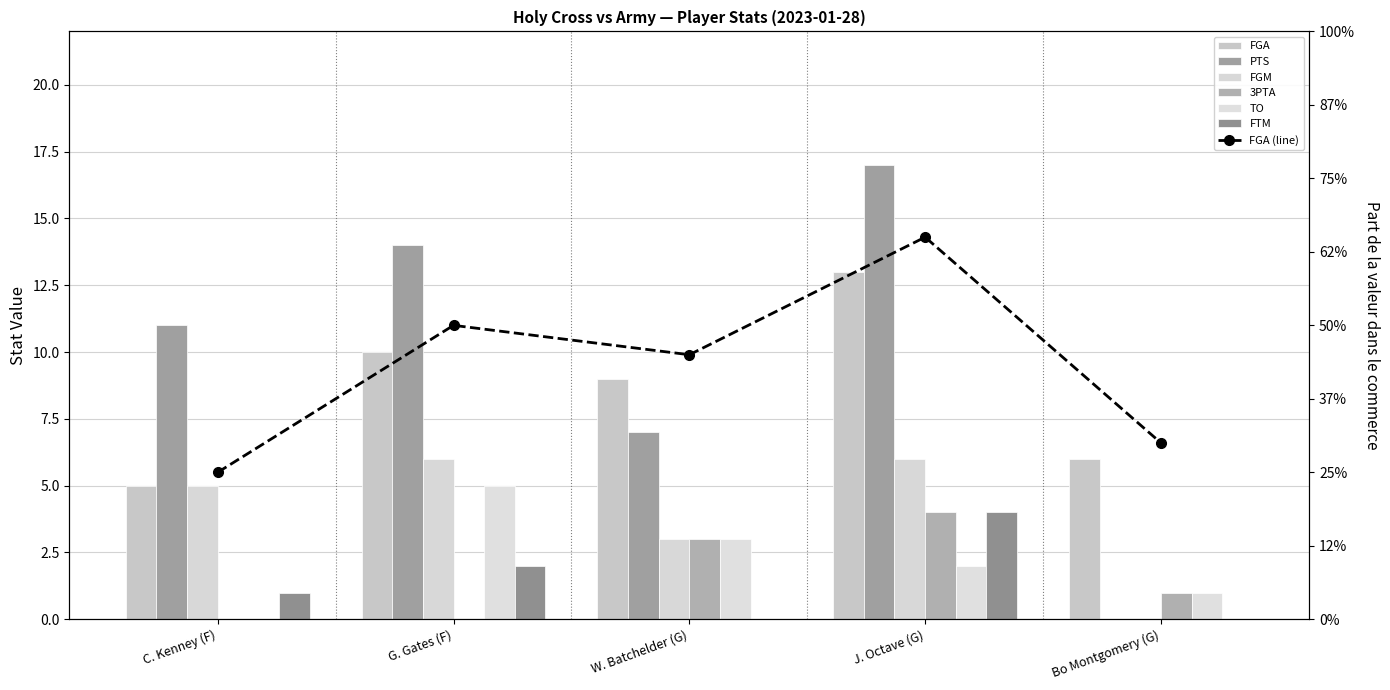

What are all the series names shown in the legend?

FGA, PTS, FGM, 3PTA, TO, FTM